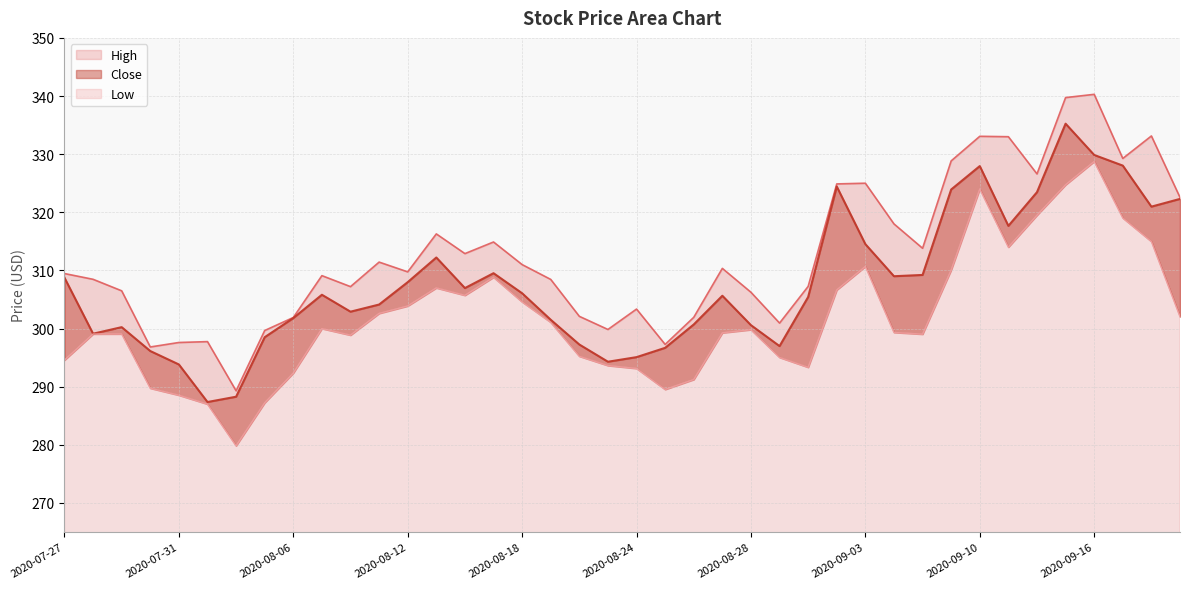

At how many categories does at least one series exceed 296?

39